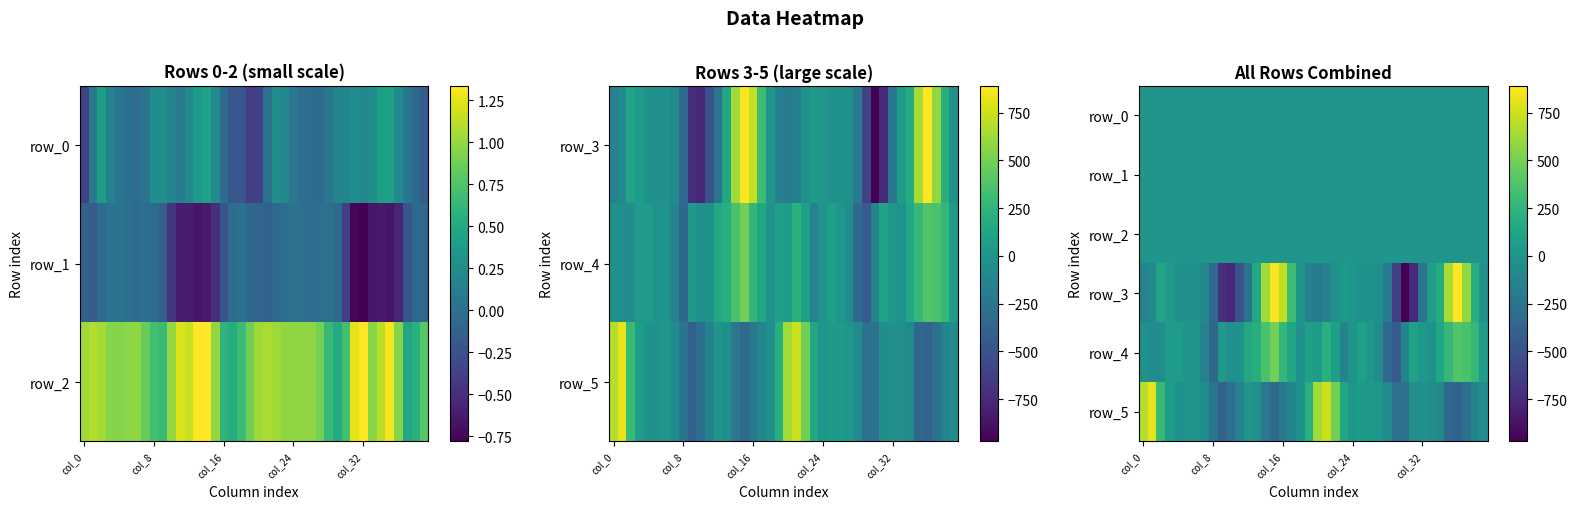

At 30, list the series in order from largest to smallest.

row_2, row_0, row_1, row_4, row_5, row_3